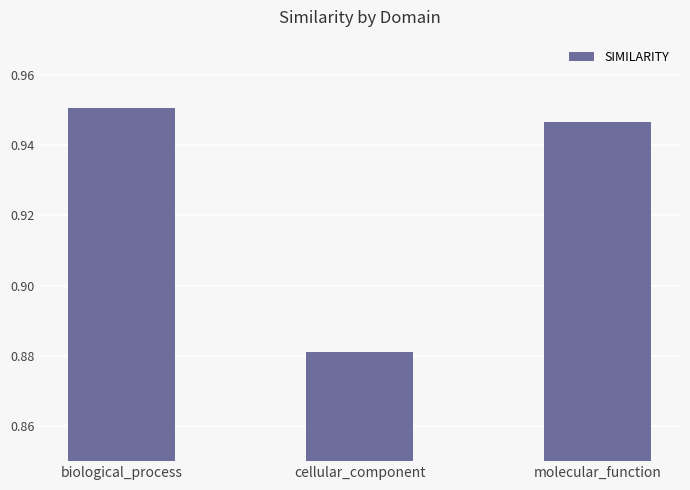

What is the label of the 1st bar from the left?

biological_process